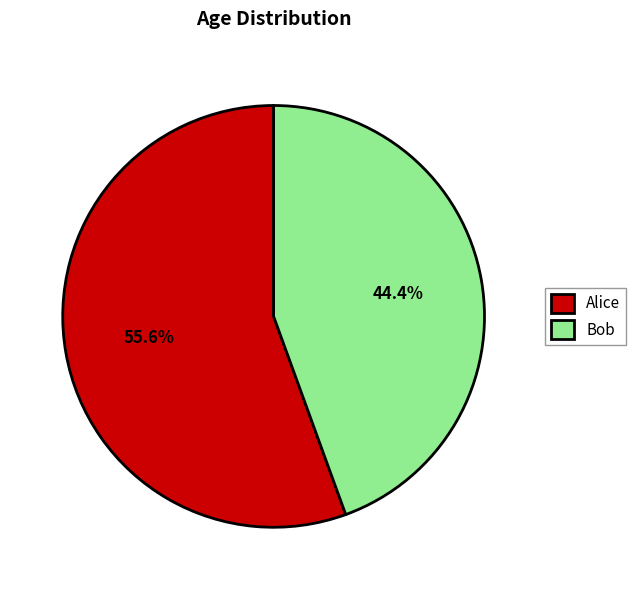

Which category has the biggest portion of the pie?

Alice